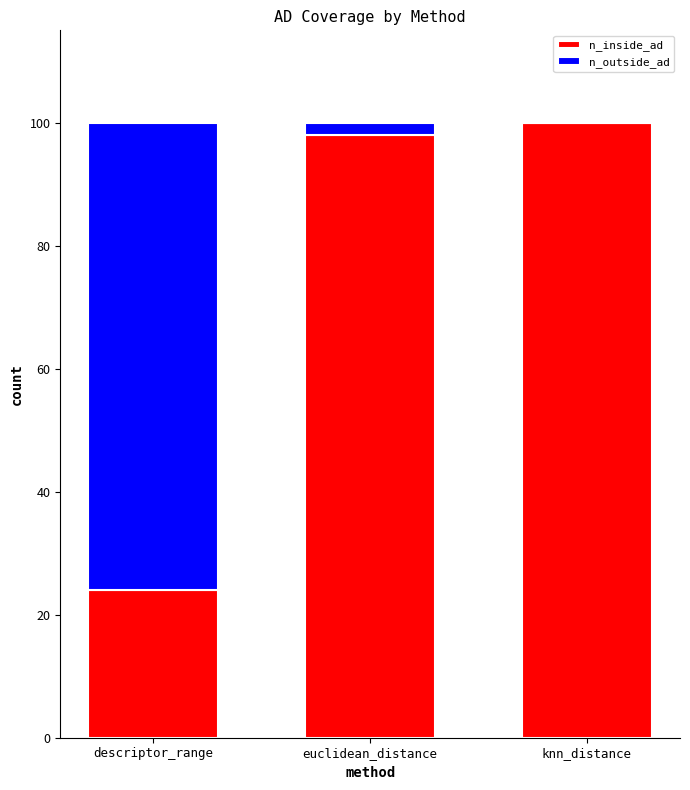

True or false: n_inside_ad has a value of 32 at euclidean_distance.

False